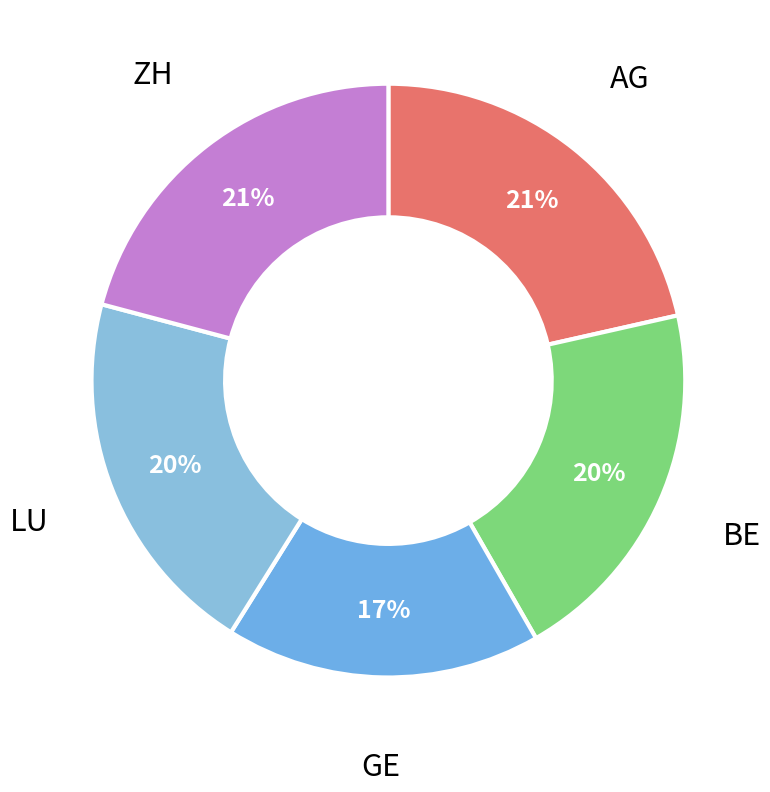

Rank the categories by value from lowest to highest.

GE, BE, LU, ZH, AG